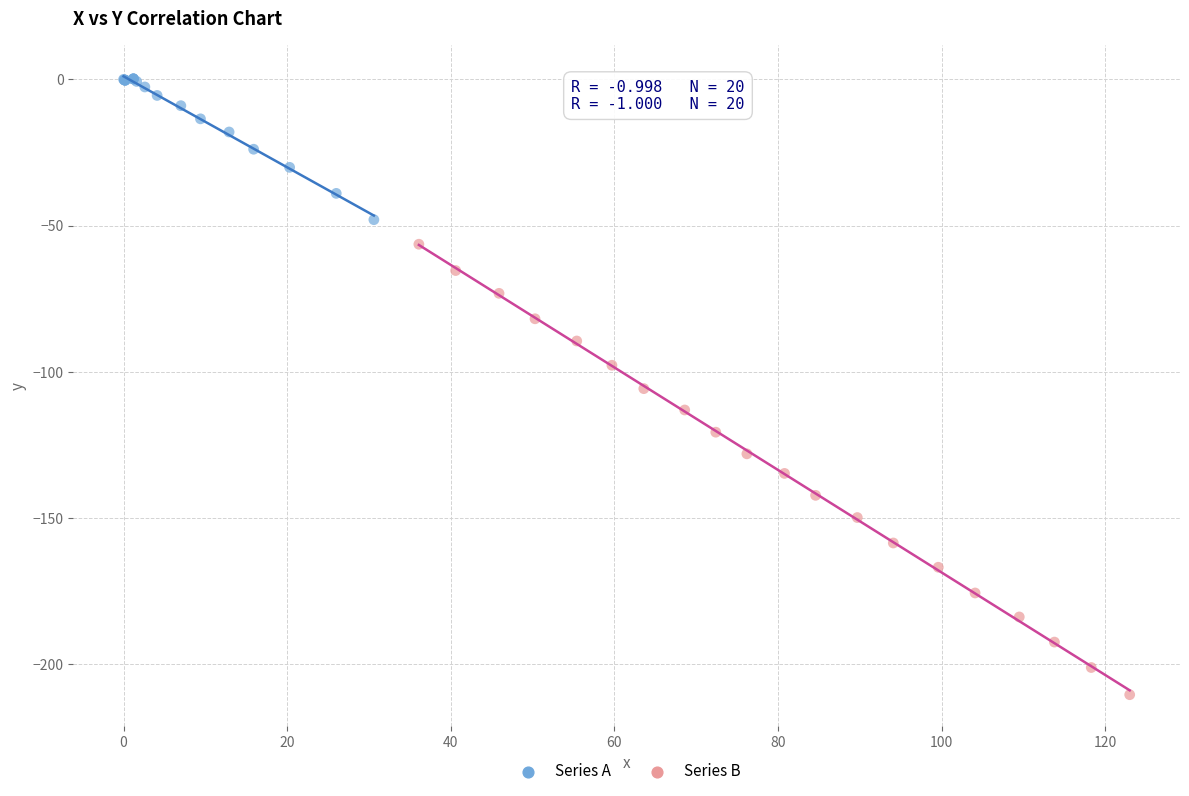

Which series reaches the minimum Y coordinate?

Series B